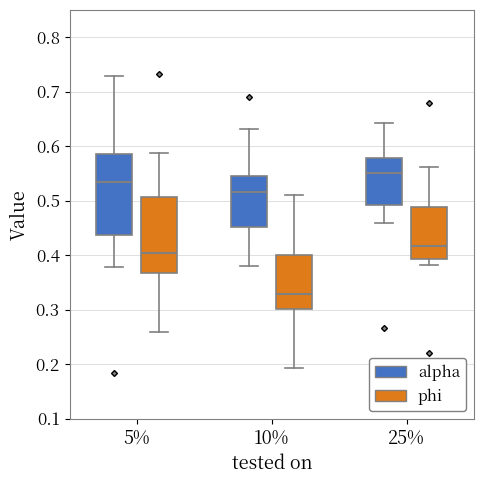

Reading left to right, read every box against the y-axis: the position of its median line, the range the box covers, and the ends of its whiskers. The values are not printed on the chart, so give them approximately, as read against the axis.

5% (alpha): median 0.53, box 0.44 to 0.59, whiskers 0.38 to 0.73
5% (phi): median 0.40, box 0.37 to 0.51, whiskers 0.26 to 0.59
10% (alpha): median 0.52, box 0.45 to 0.55, whiskers 0.38 to 0.63
10% (phi): median 0.33, box 0.30 to 0.40, whiskers 0.19 to 0.51
25% (alpha): median 0.55, box 0.49 to 0.58, whiskers 0.46 to 0.64
25% (phi): median 0.42, box 0.39 to 0.49, whiskers 0.38 to 0.56